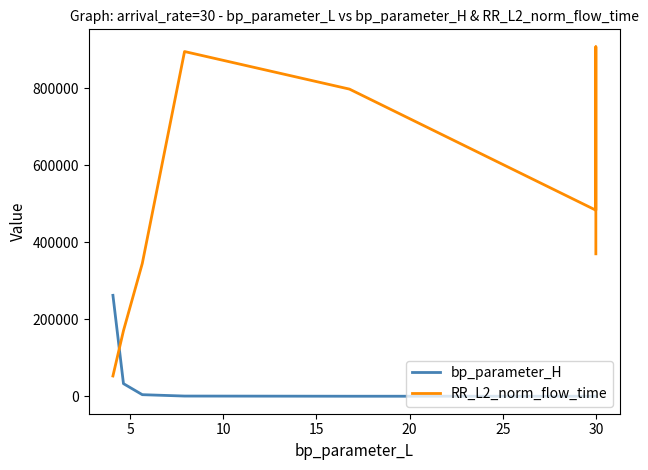

Which has a higher value, 30 or 10?

10